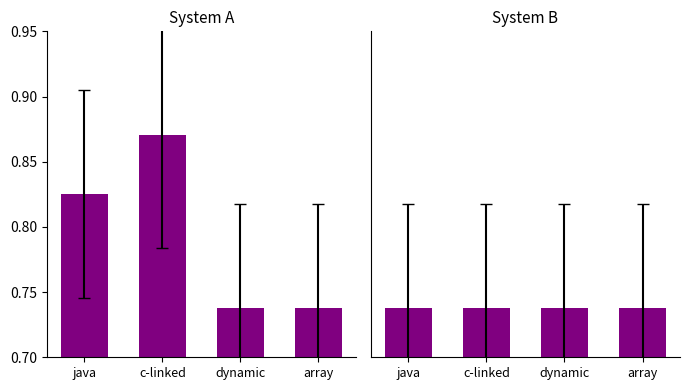

What is the maximum value shown in the chart?

0.9